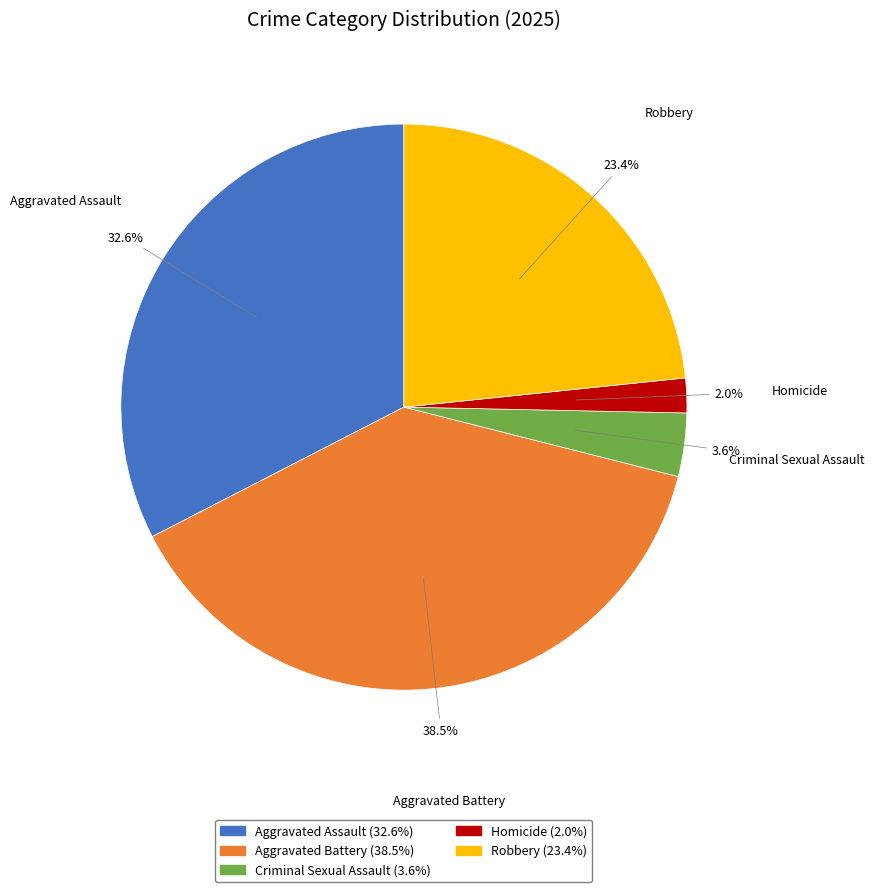

Is it true that Criminal Sexual Assault is 4% of the pie?

True